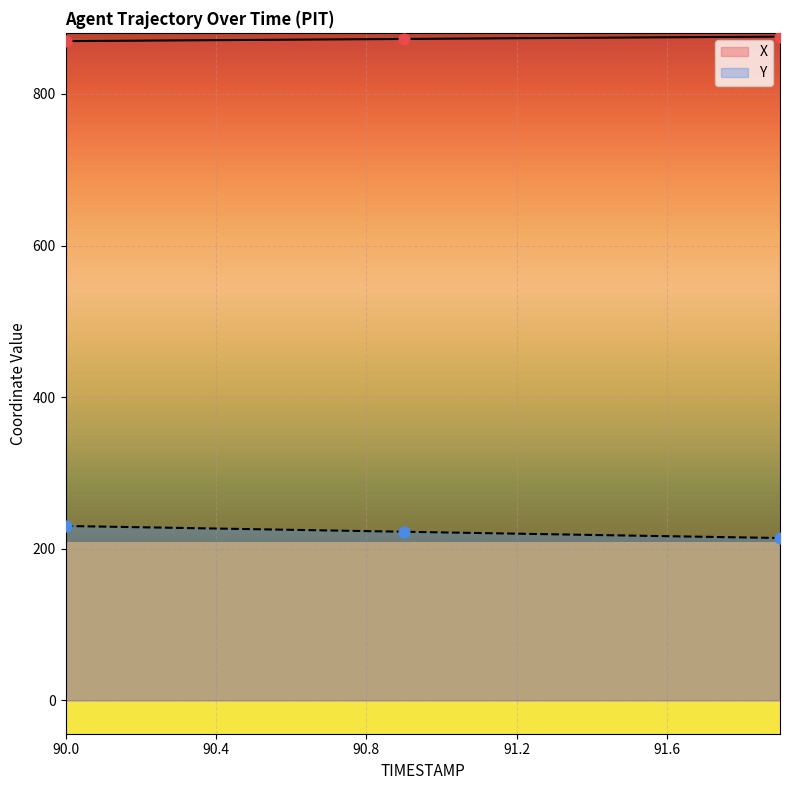

Which series has the largest total across all categories?

X